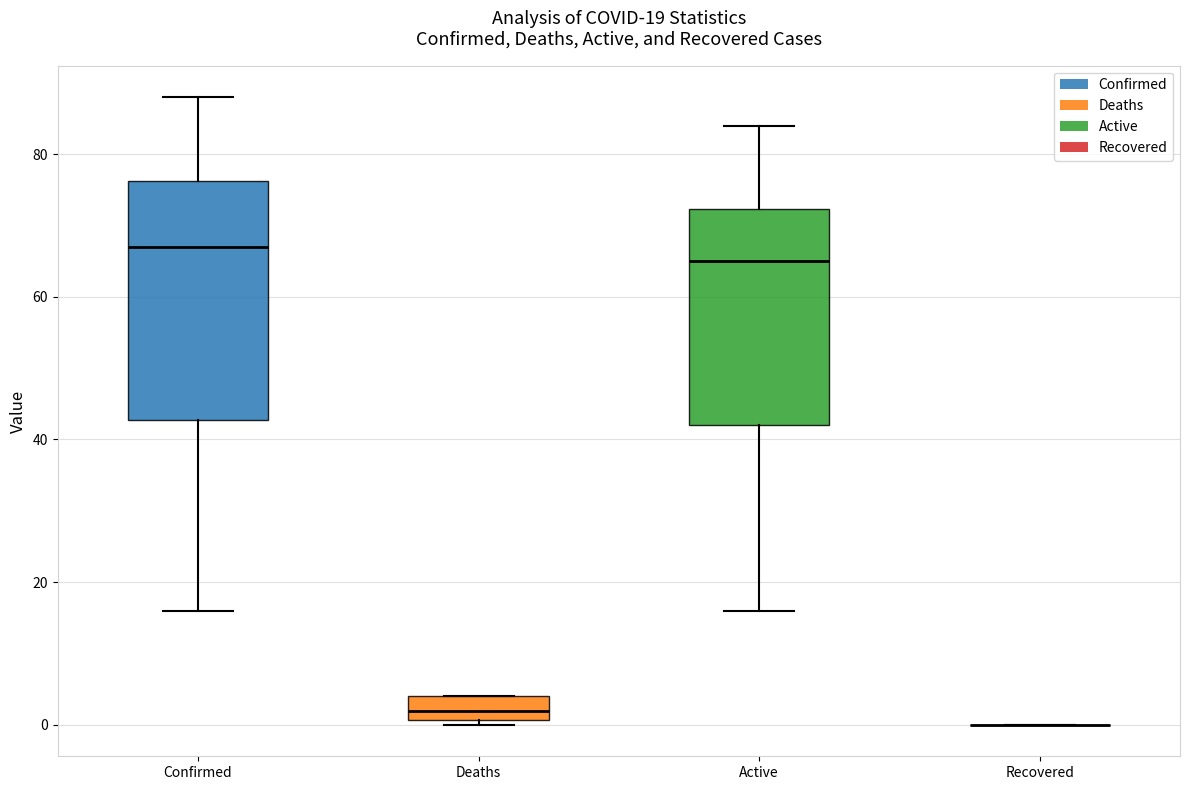

Comparing the boxes themselves (not the whiskers), which one is the tallest?

Confirmed